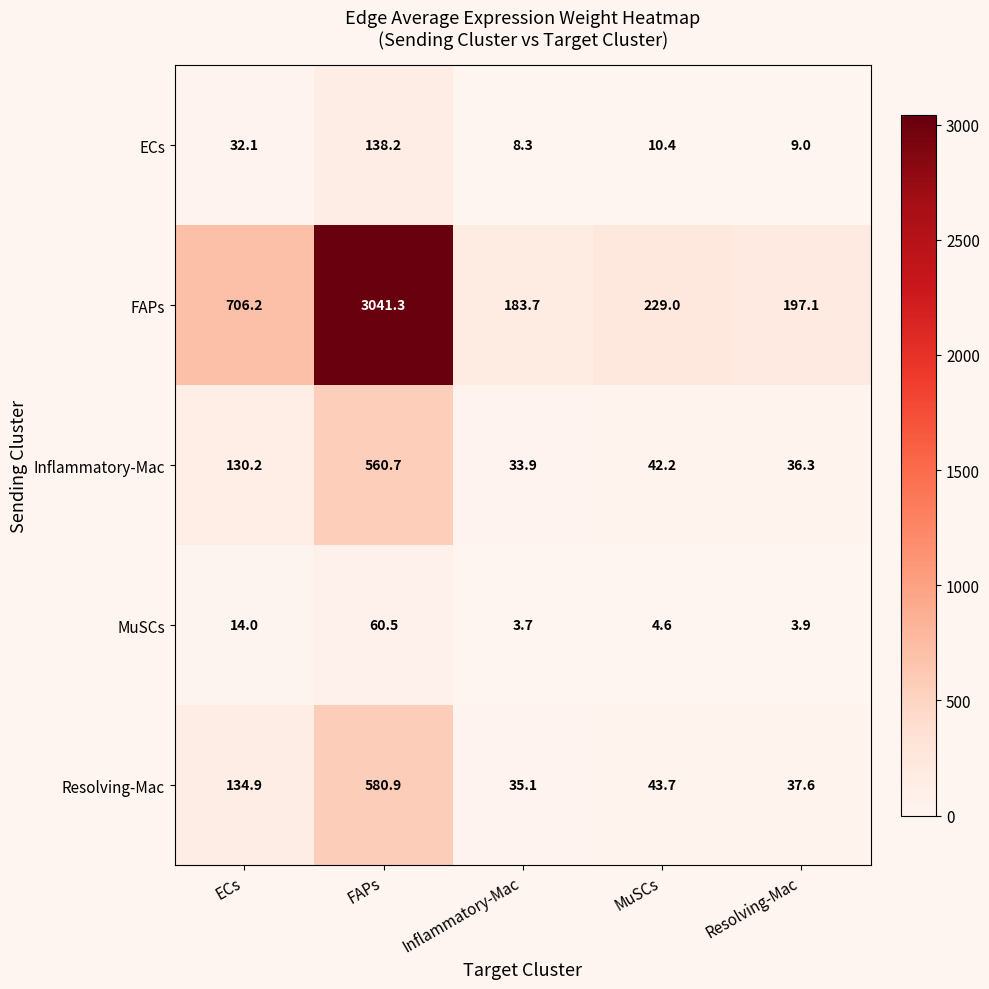

What is the difference between the highest and lowest values at Resolving-Mac?

193.2